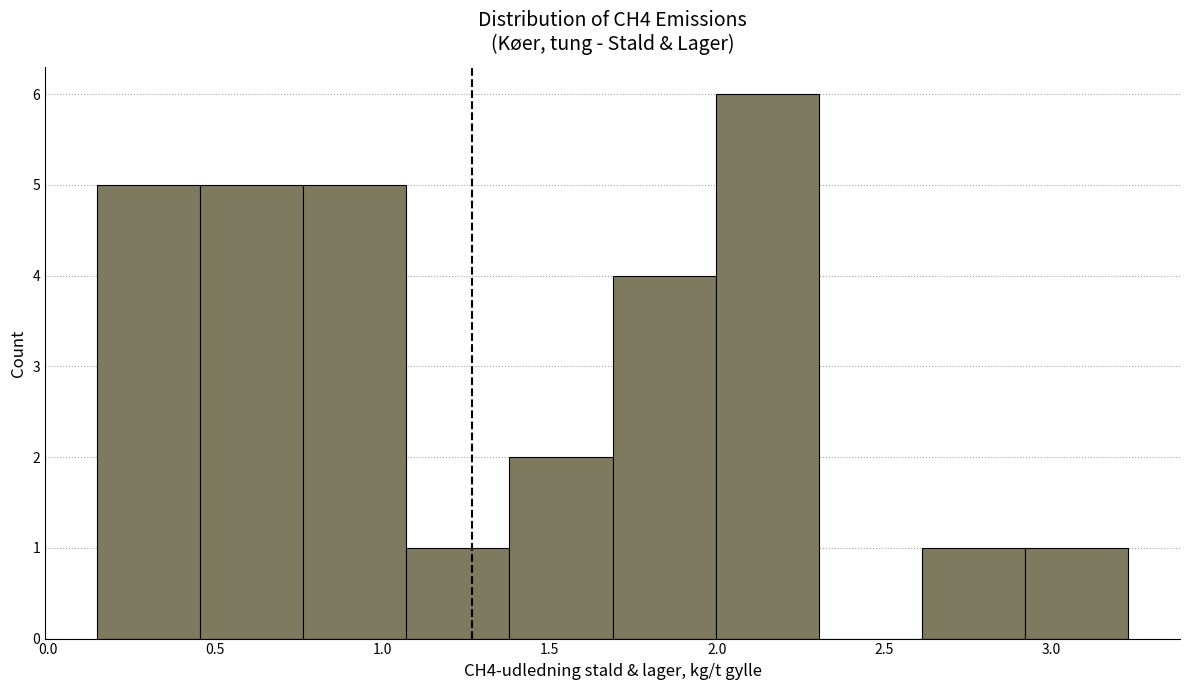

Reading left to right, list every bar in this chart as the range it spans on the x-axis followed by its height. Neither the bar edges nor the heights are printed on the chart, so give them approximately, as read against the axes.

0.15 to 0.45: 5
0.45 to 0.75: 5
0.75 to 1.05: 5
1.05 to 1.40: 1
1.40 to 1.70: 2
1.70 to 2.00: 4
2.00 to 2.30: 6
2.30 to 2.60: 0
2.60 to 2.90: 1
2.90 to 3.25: 1